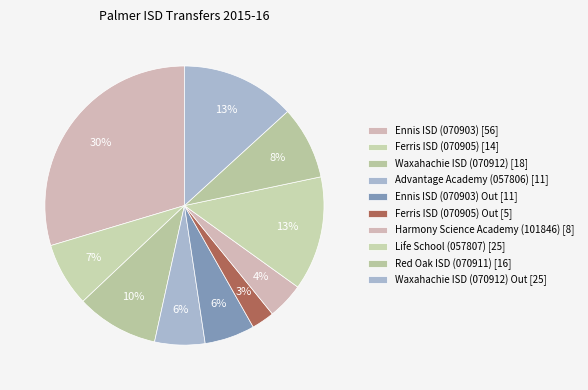

How many segments does this pie chart have?

10